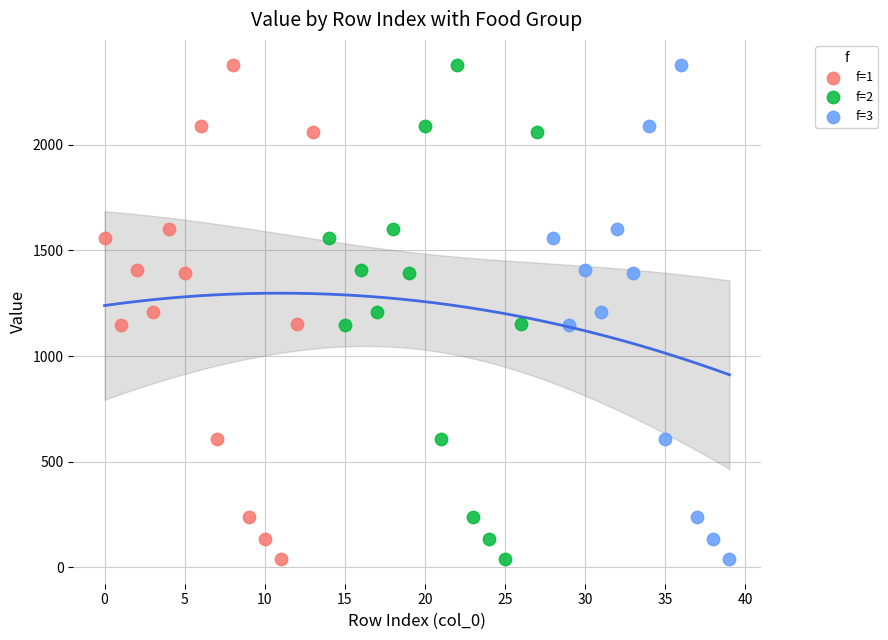

What are all the series names shown in the legend?

f=1, f=2, f=3